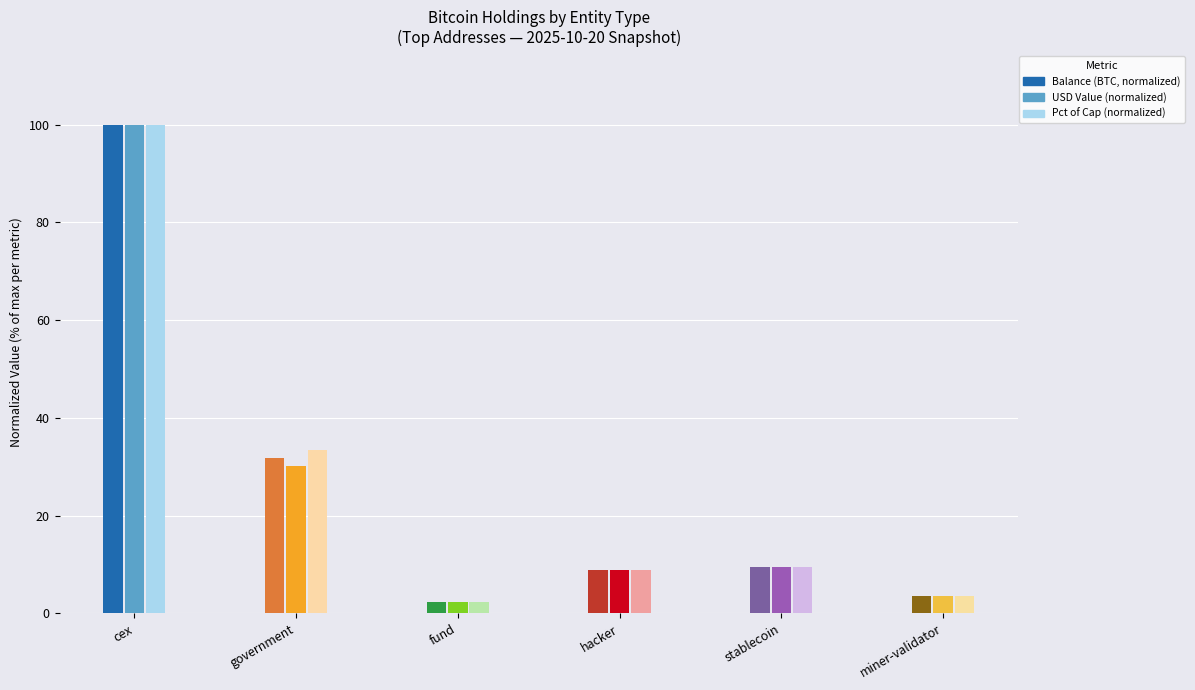

What is the total value across all series at cex?

300.0